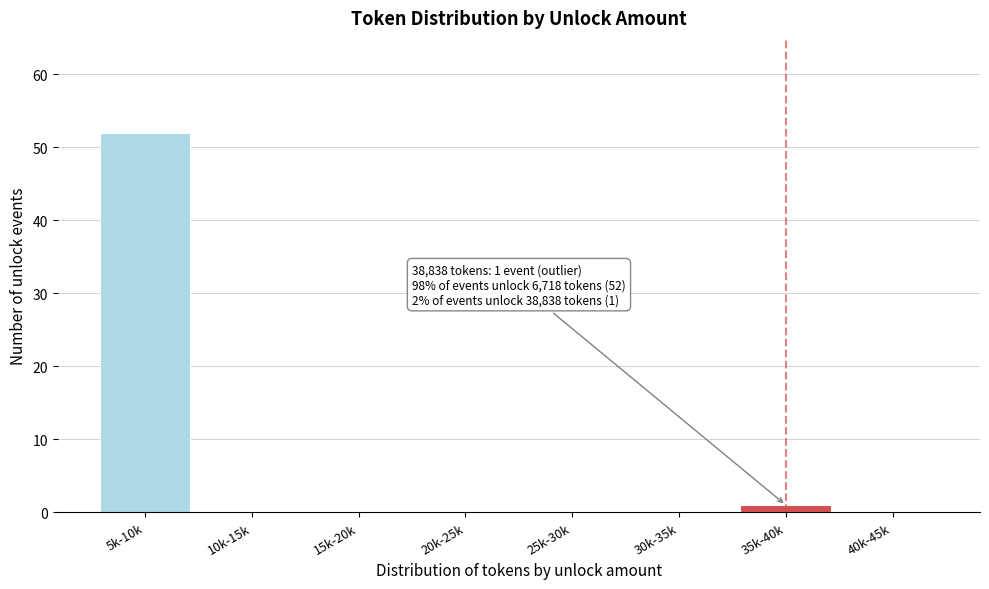

Reading right to left, list all the values displayed in this chart.

40k-45k=0	35k-40k=1	30k-35k=0	25k-30k=0	20k-25k=0	15k-20k=0	10k-15k=0	5k-10k=52